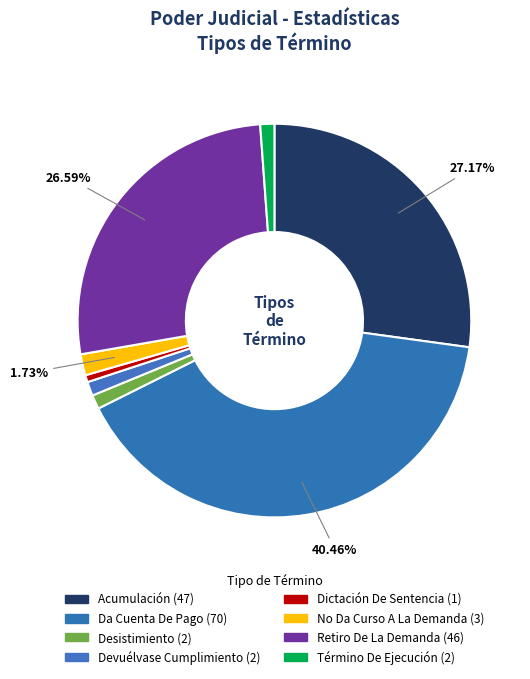

To the nearest percent, what percentage of the pie is Acumulación?

27%